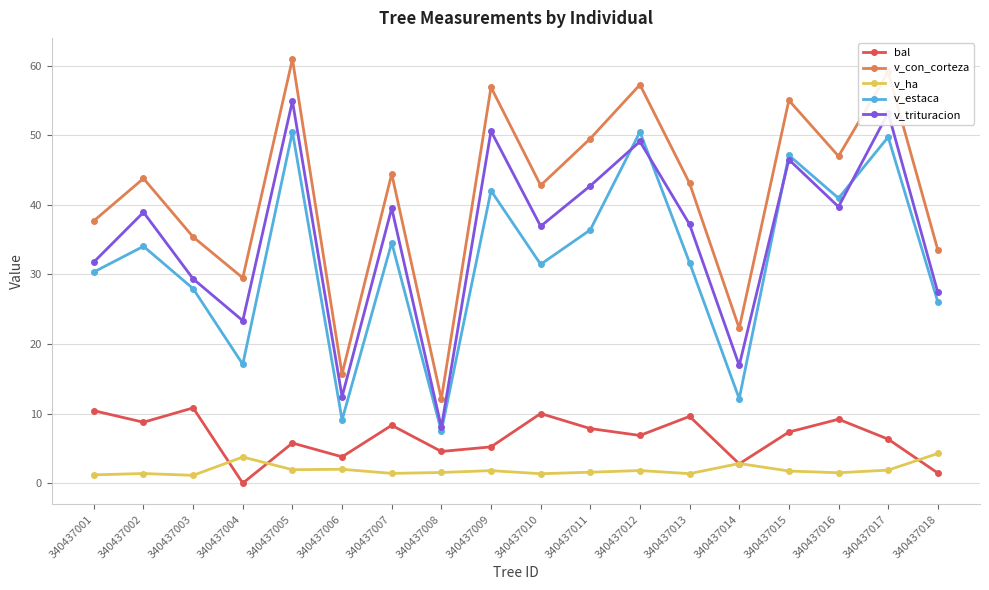

What is the approximate value of v_trituracion at 340437011?

42.7